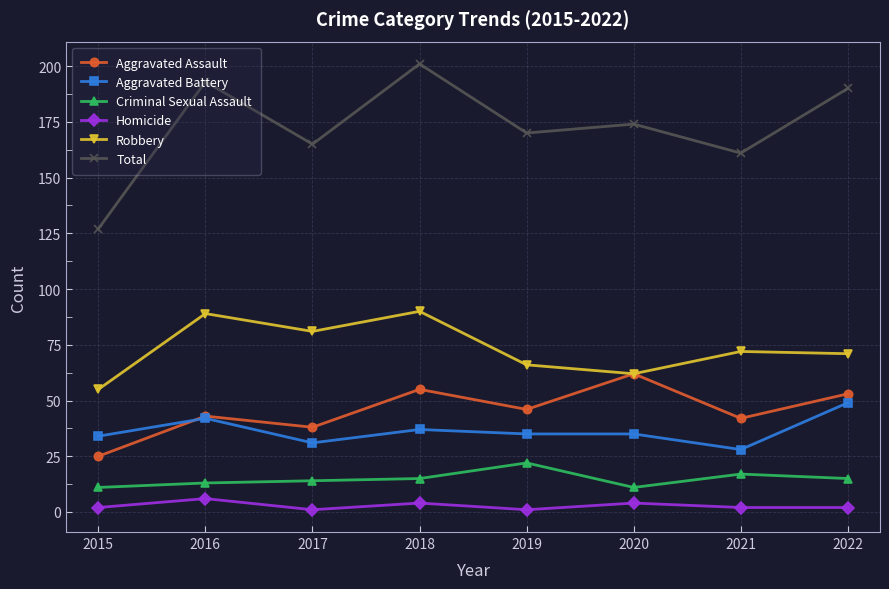

How many distinct data groups are displayed?

6